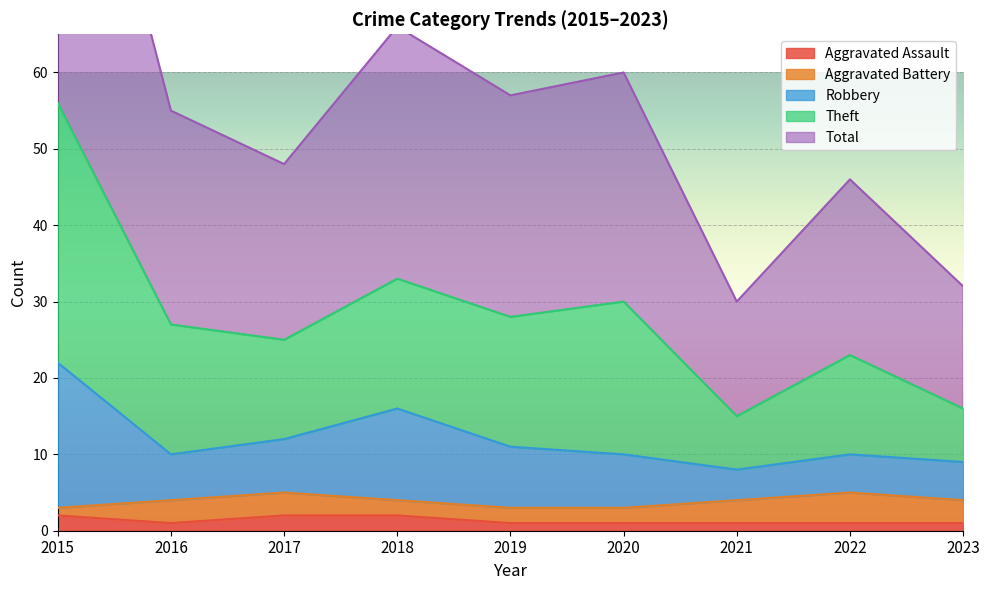

How many categories are shown in the chart?

9